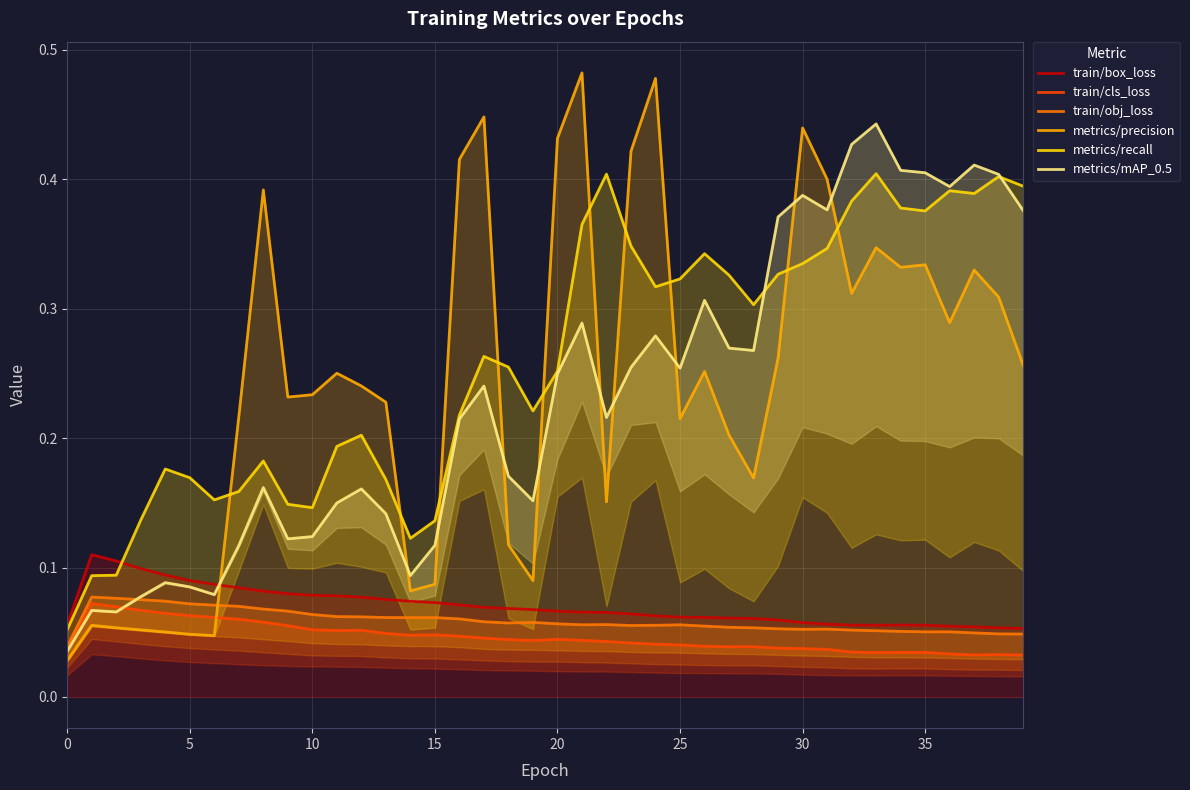

Is it true that train/obj_loss equals 0.1 at 11?

False